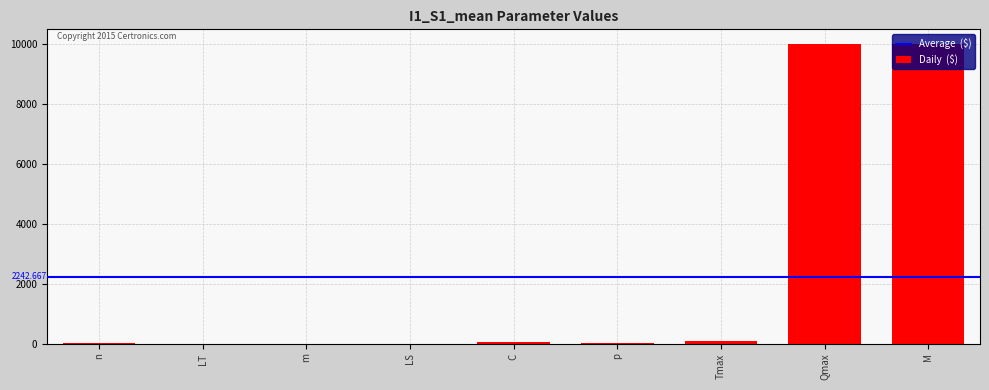

The value at M is 2929. True or false?

False